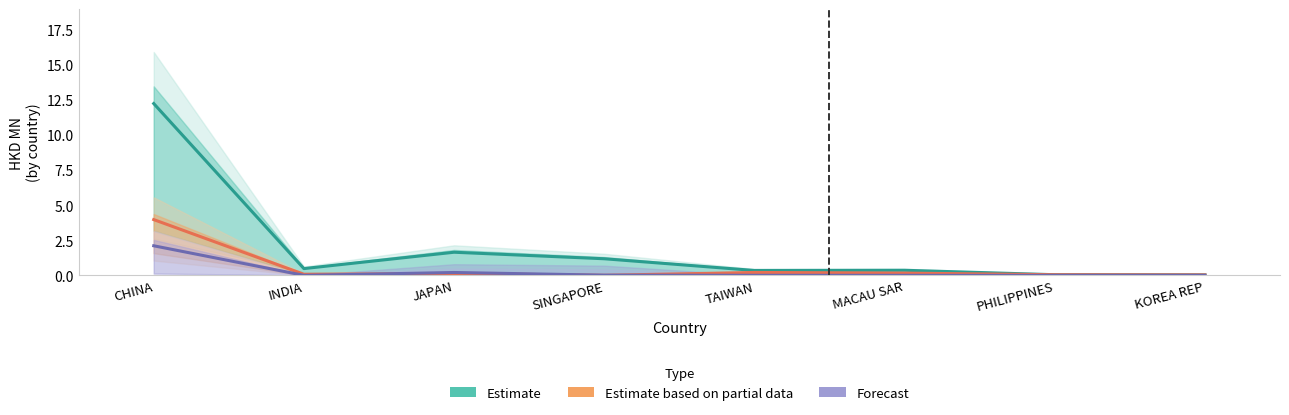

What is the approximate value of Estimate based on partial data at MACAU SAR?

0.2